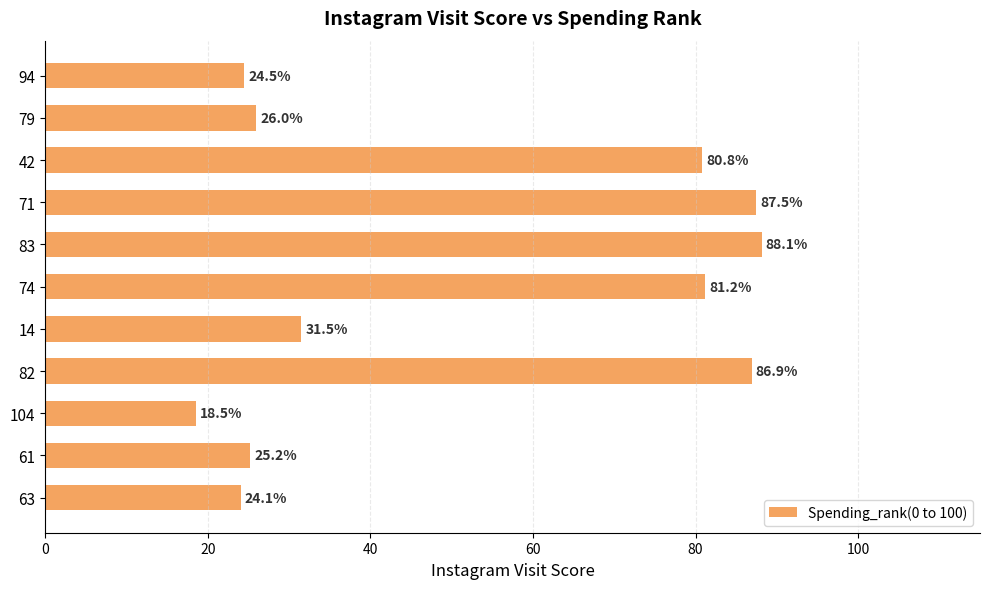

What is the average value?

52.2